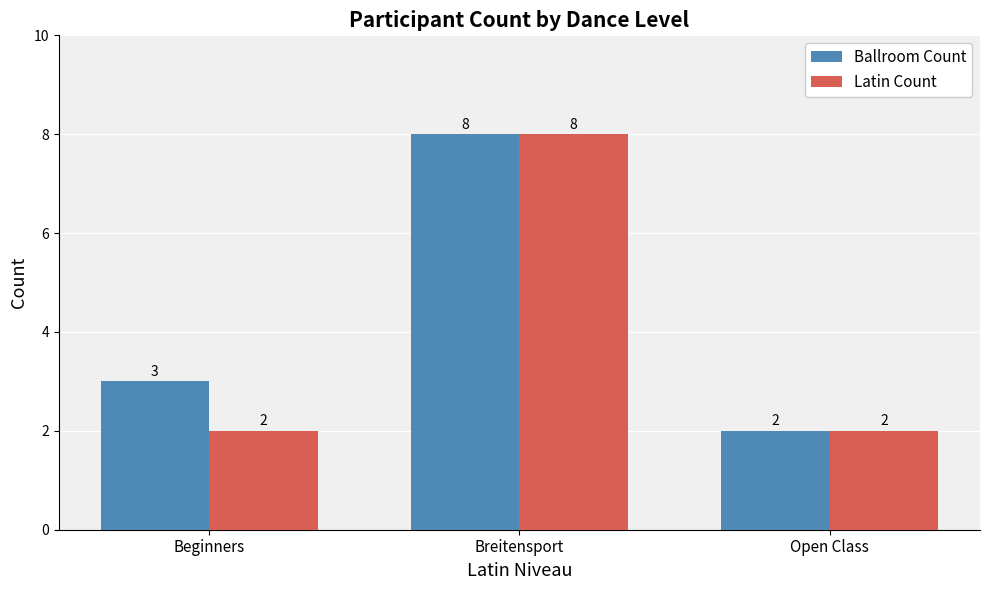

The Latin Count series shows 1 at Beginners. True or false?

False